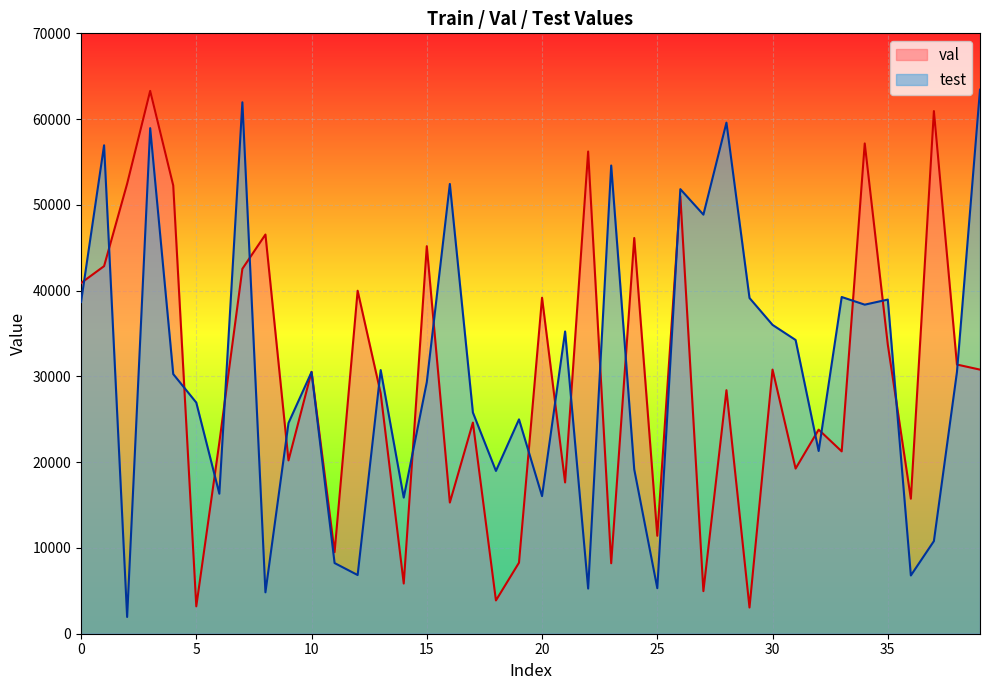

What is the total value across all series at 4?

82531